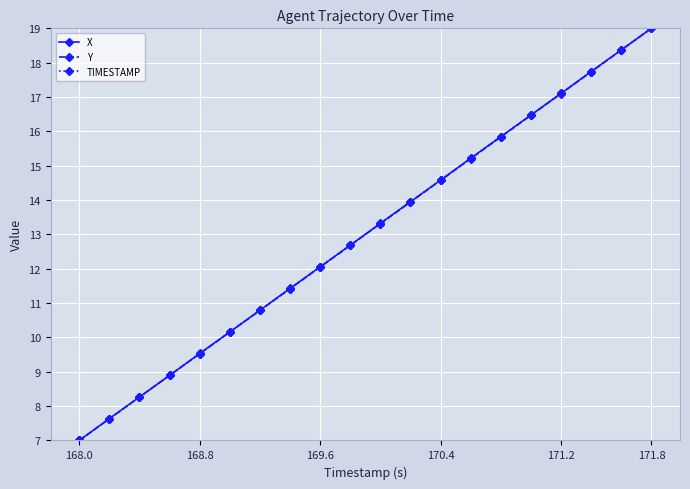

What is the minimum value for Y?

7.0